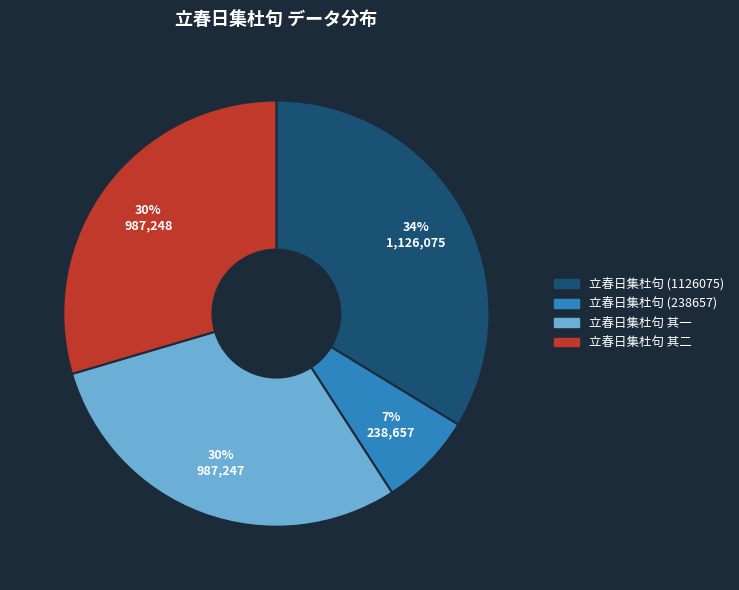

To the nearest percent, what percentage of the pie is 立春日集杜句 (1126075)?

34%